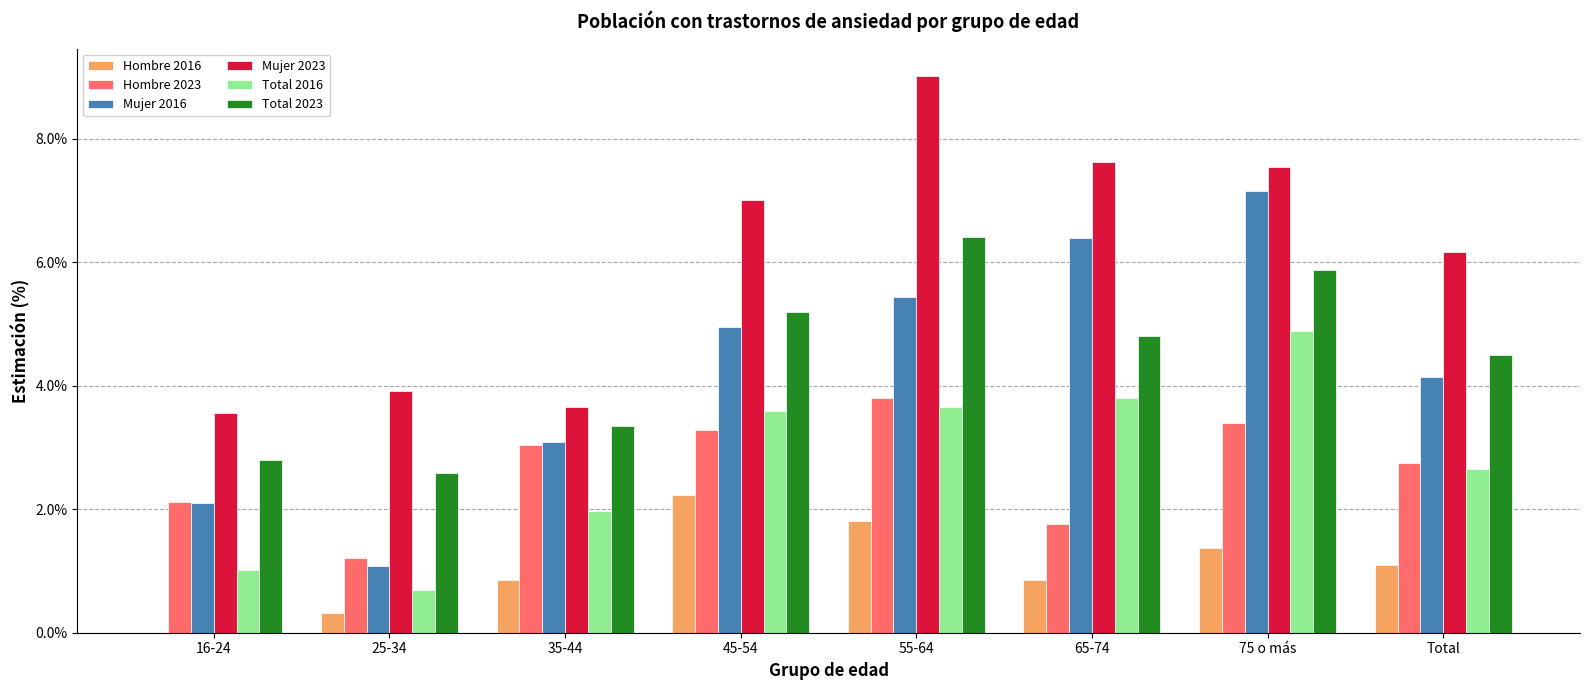

Which series changed the most between 16-24 and 35-44?

Mujer 2016